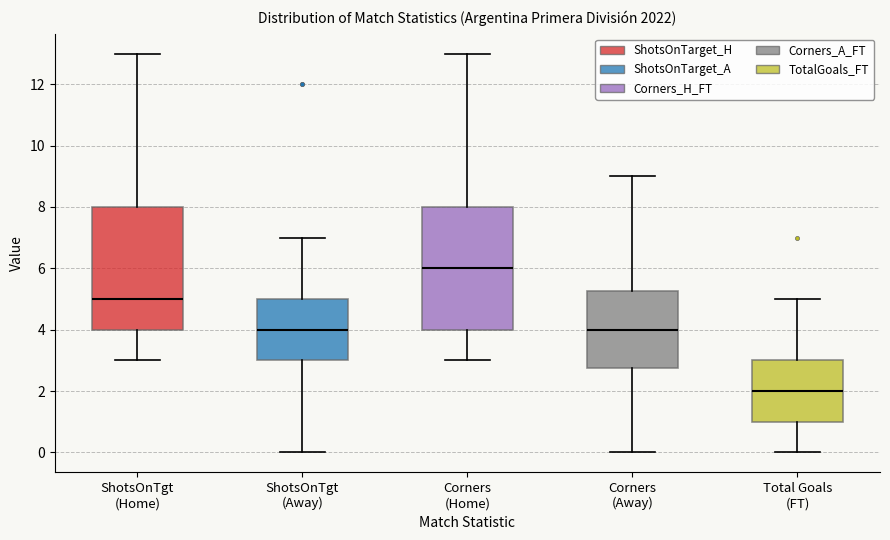

Reading left to right, transcribe this box plot: for each box, give where its median line is, the range the box spans, and where its two whiskers end, as read against the y-axis. The values are not printed on the chart, so give them approximately, as read against the axis.

ShotsOnTgt (Home): median 5.0, box 4.0 to 8.0, whiskers 3.0 to 13.0
ShotsOnTgt (Away): median 4.0, box 3.0 to 5.0, whiskers 0.0 to 7.0
Corners (Home): median 6.0, box 4.0 to 8.0, whiskers 3.0 to 13.0
Corners (Away): median 4.0, box 2.8 to 5.2, whiskers 0.0 to 9.0
Total Goals (FT): median 2.0, box 1.0 to 3.0, whiskers 0.0 to 5.0